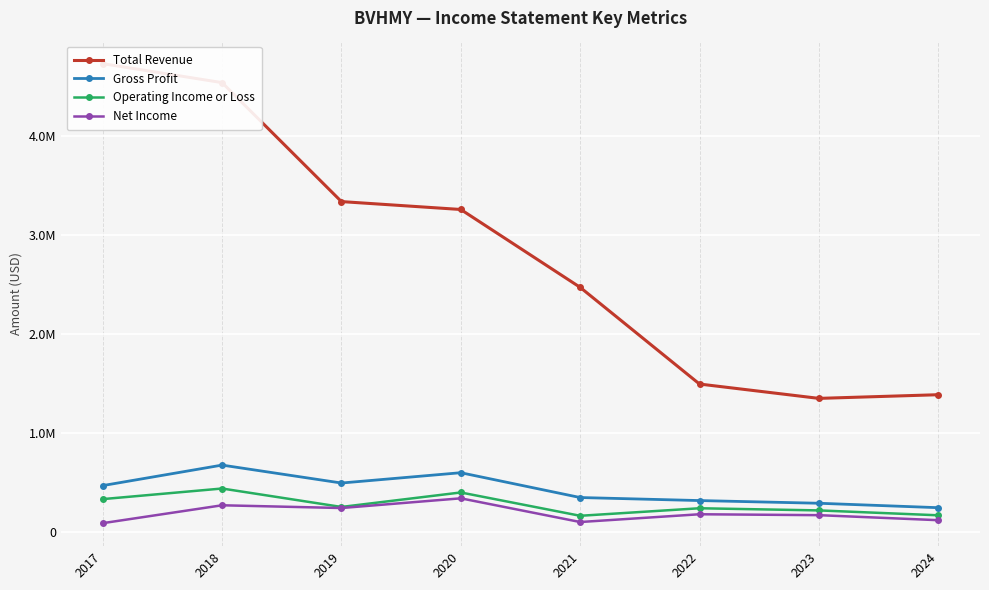

Which series changed the most between 2020 and 2024?

Total Revenue